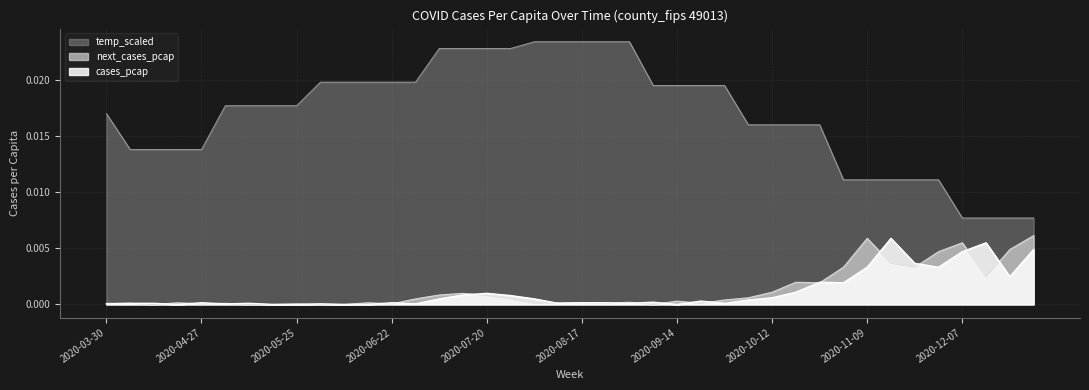

The value of temp_scaled at 2020-10-19 is 0.0. True or false?

False